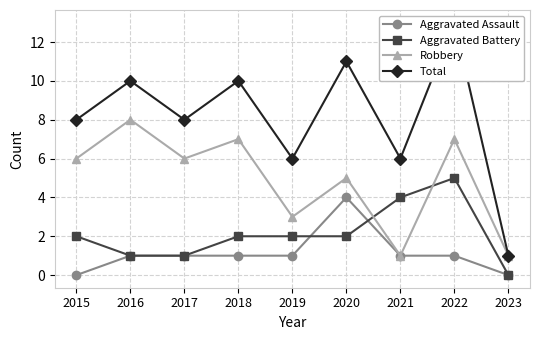

In Robbery, how many points are higher than both neighbors (excluding endpoints)?

4